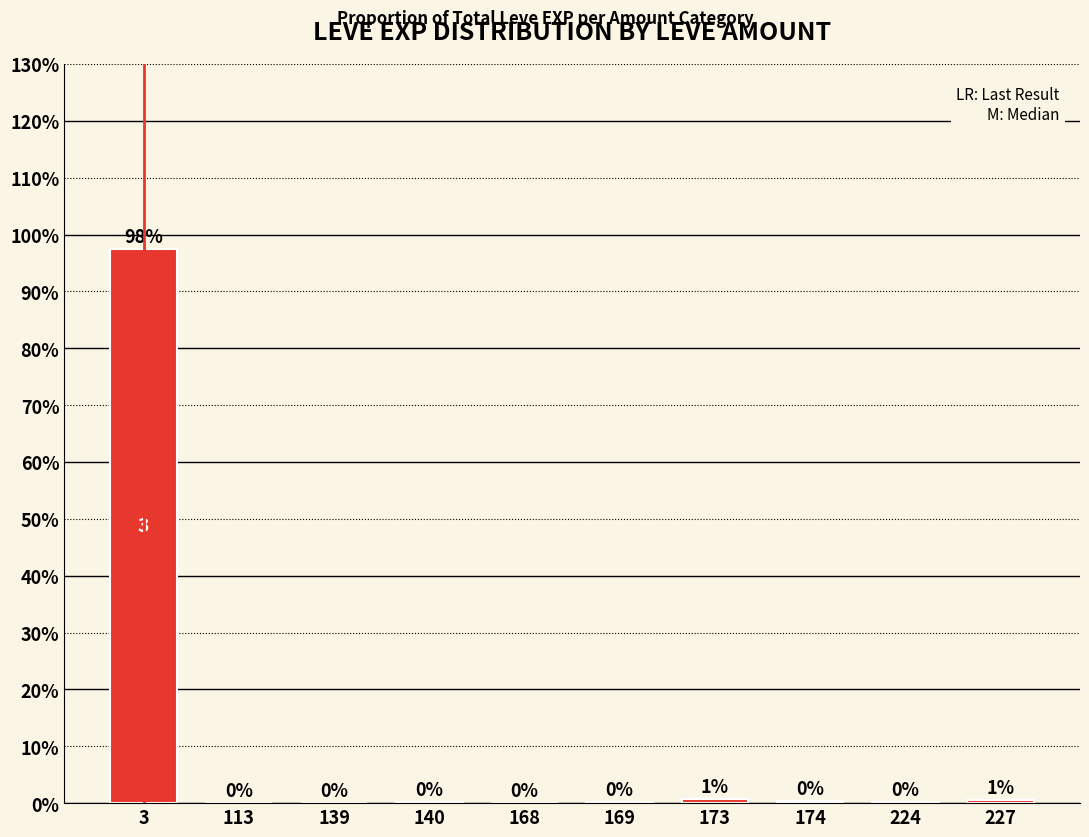

What is the average value?

10.0